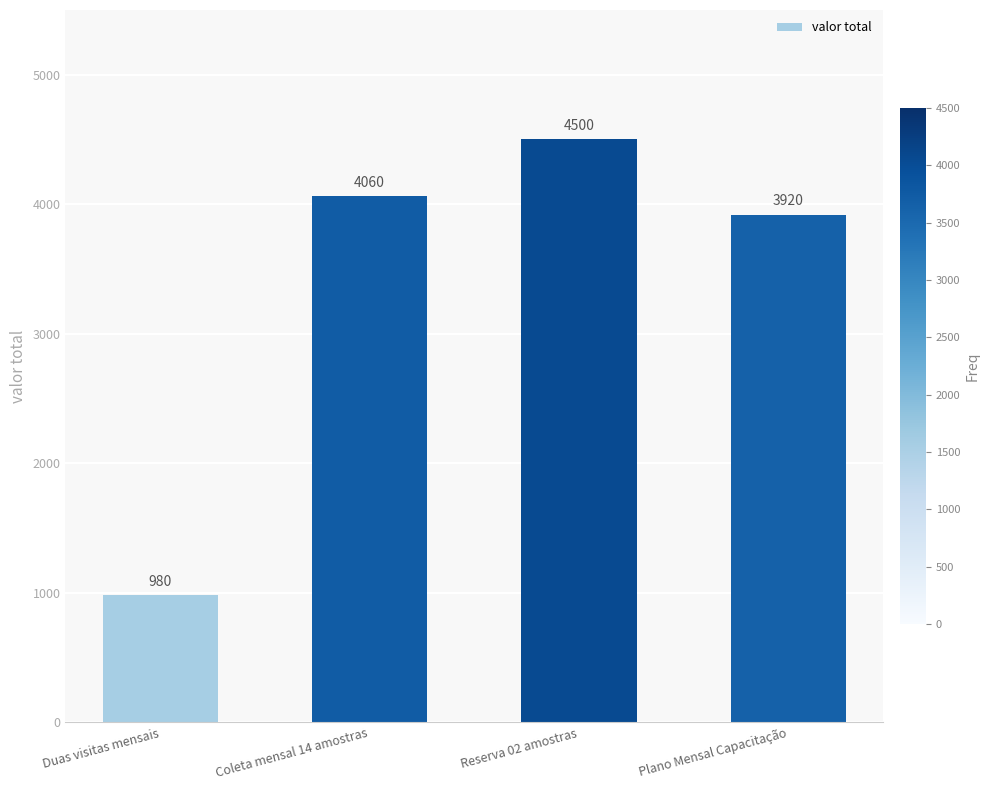

How many categories are shown in the chart?

4